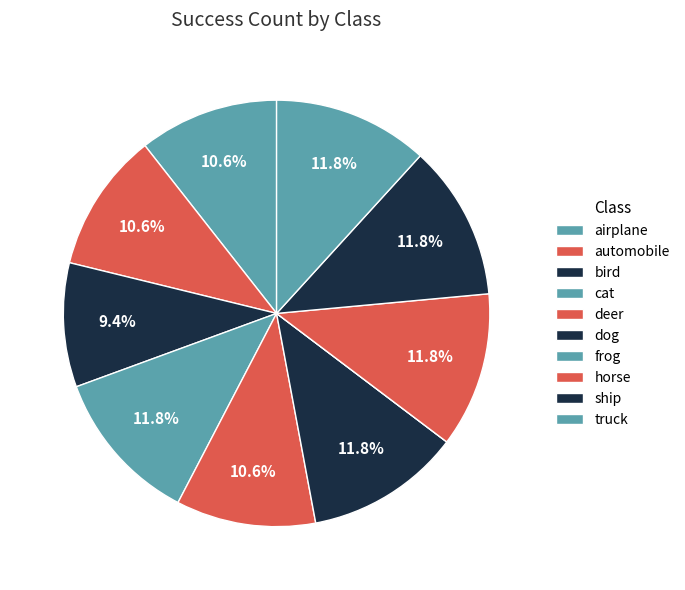

Does deer account for over 50% of the chart?

No